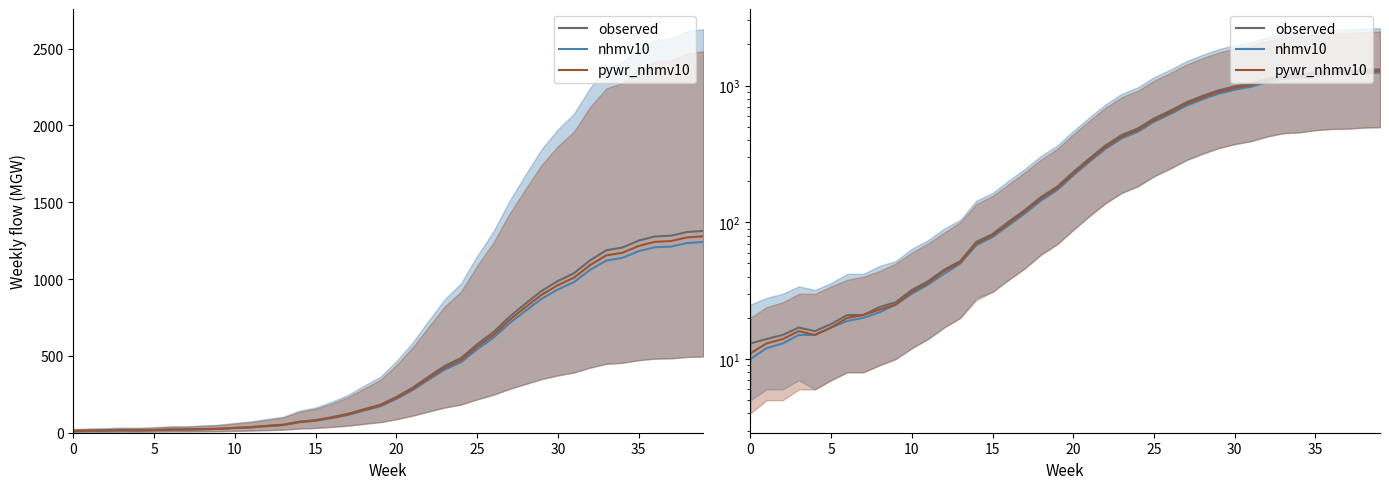

At which label is pywr_nhmv10 closest to 644?

26